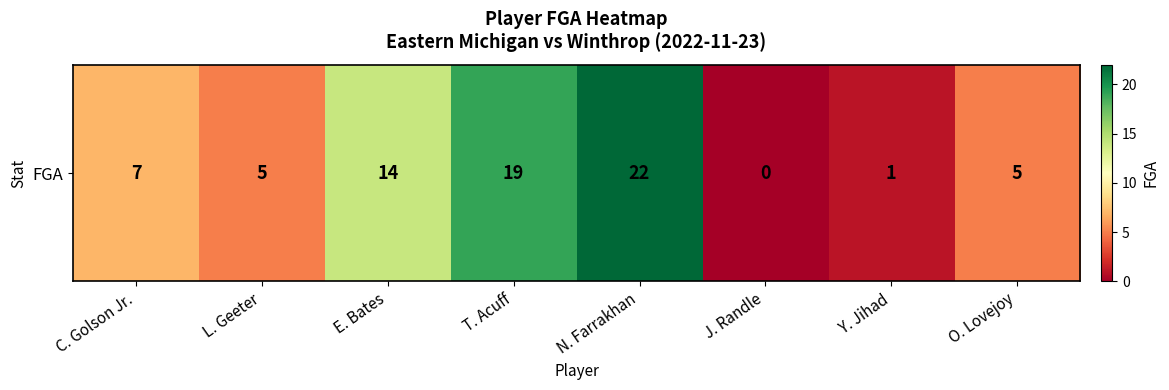

Which has a higher value, N. Farrakhan or T. Acuff?

N. Farrakhan